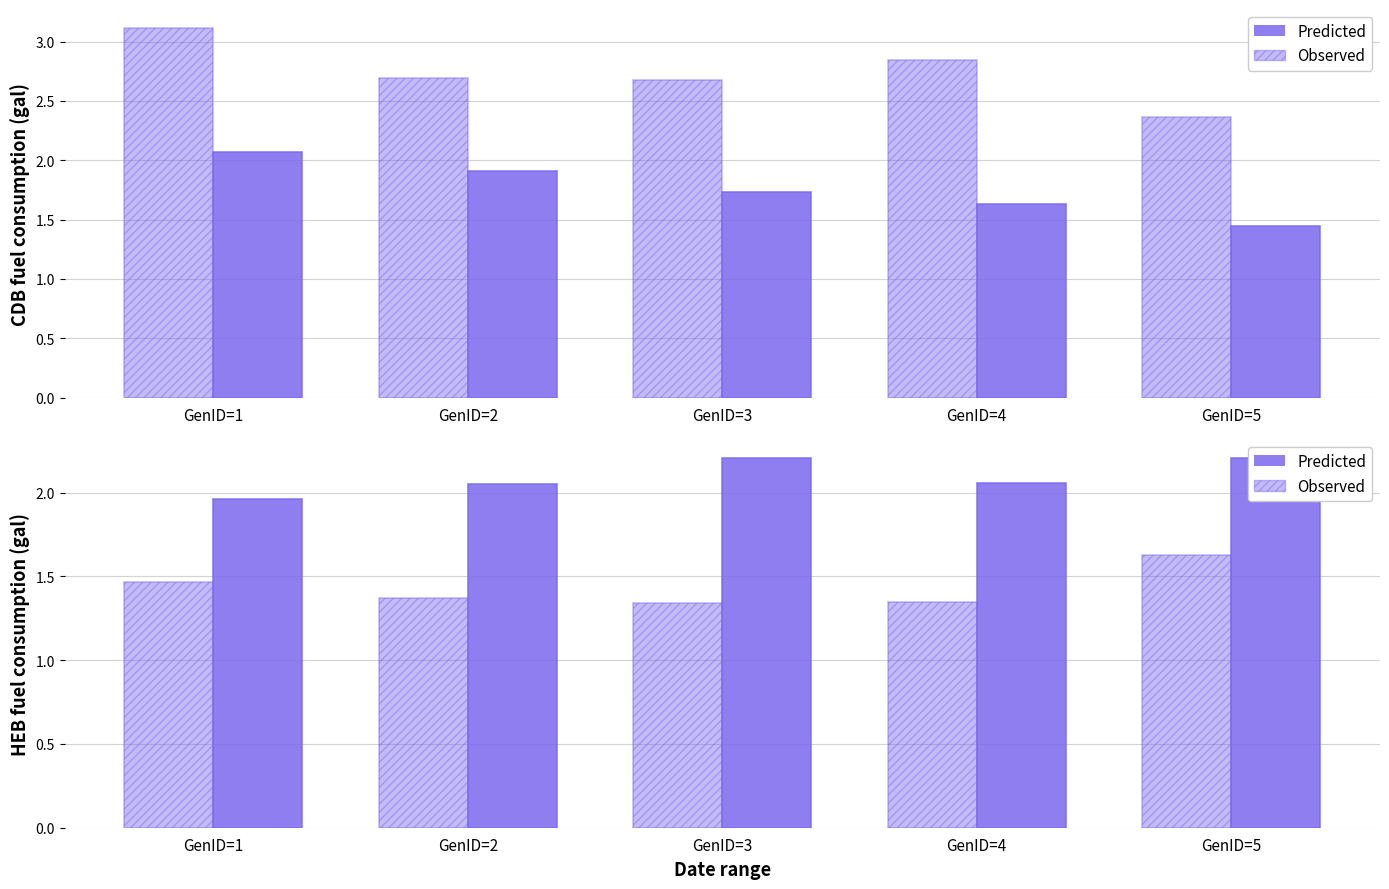

True or false: Observed has a value of 1.3 at GenID=4.

True